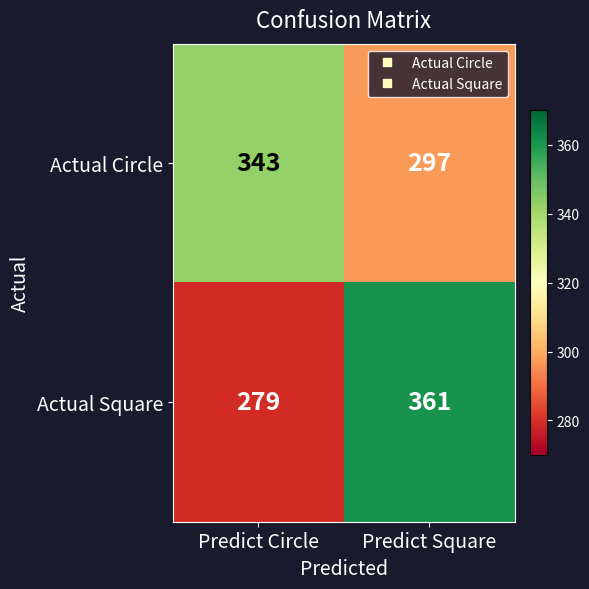

Reading left to right, extract all data points from this chart.

Actual Circle: Predict Circle=343	Predict Square=297
Actual Square: Predict Circle=279	Predict Square=361